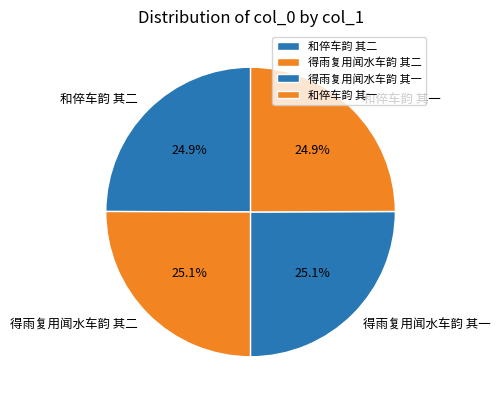

How much of the chart is everything except 得雨复用闻水车韵 其二?

74.9%